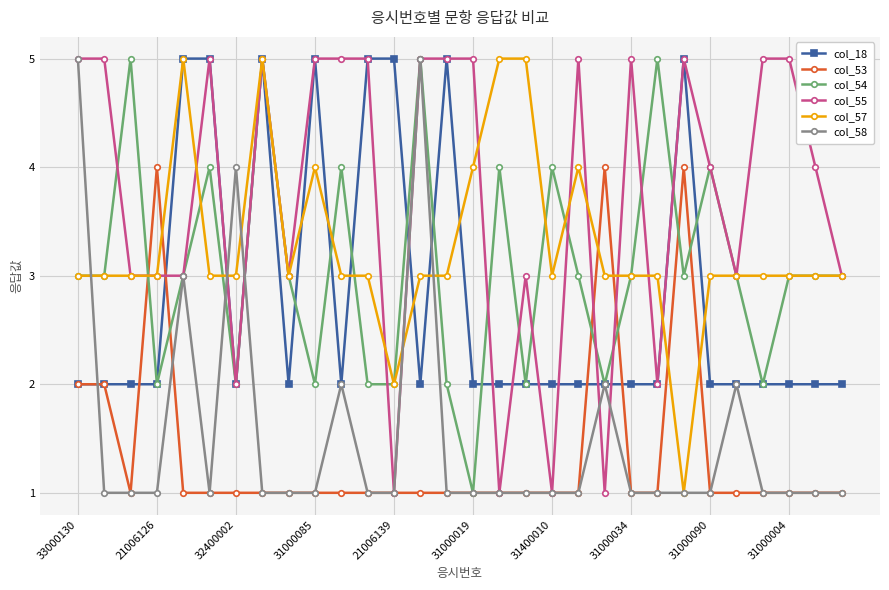

What is the value of the col_58 point at the 30th from the left?

1